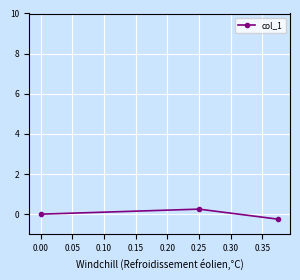

What is the difference between the maximum and minimum values?

0.5